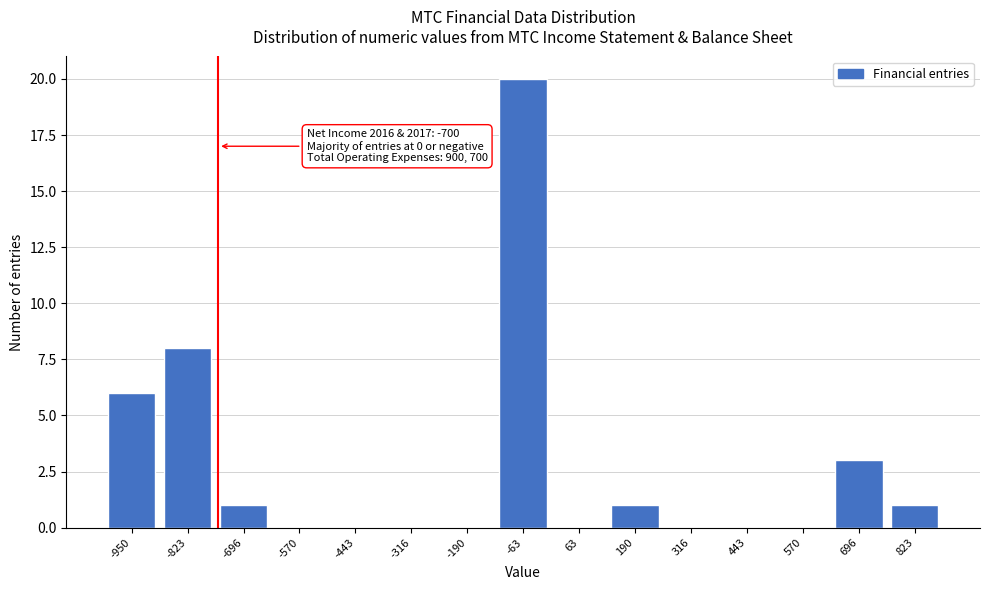

Reading left to right, what are all the values shown in this chart?

-950=6	-823=8	-696=1	-570=0	-443=0	-316=0	-190=0	-63=20	63=0	190=1	316=0	443=0	570=0	696=3	823=1